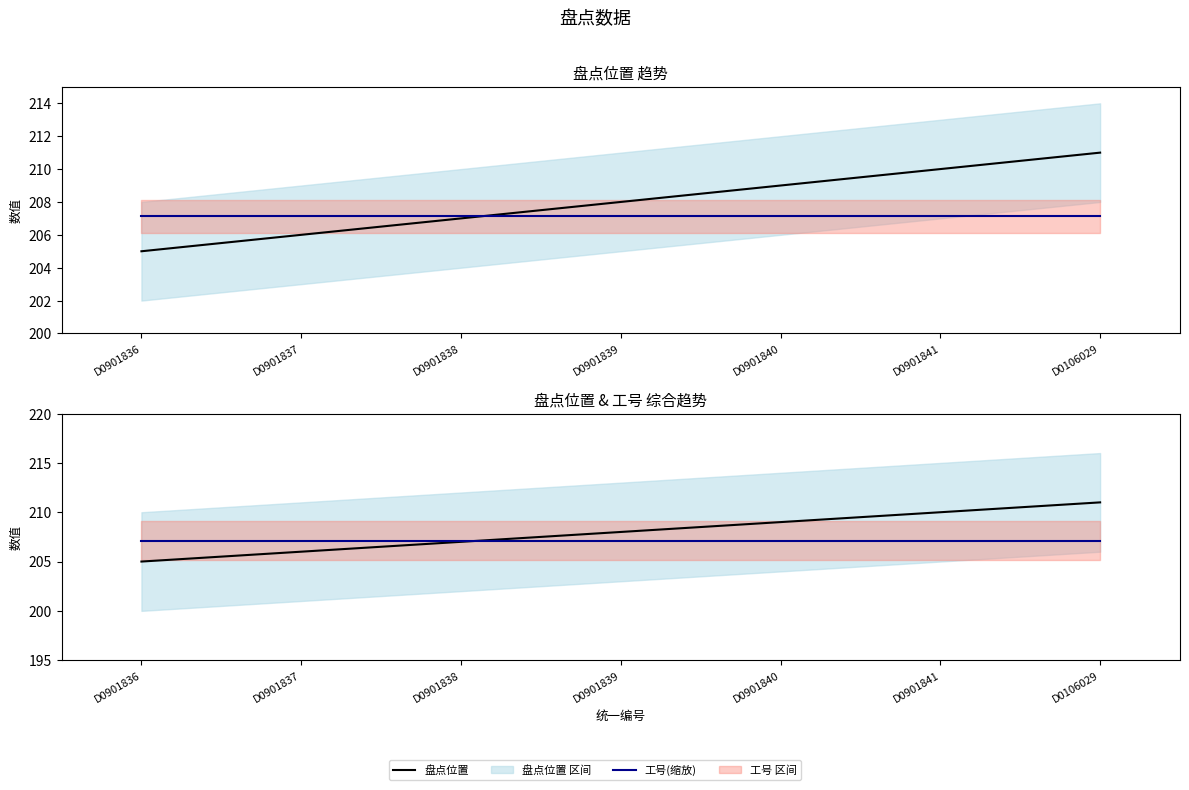

True or false: 盘点位置 has more than 2 interior local peaks.

False